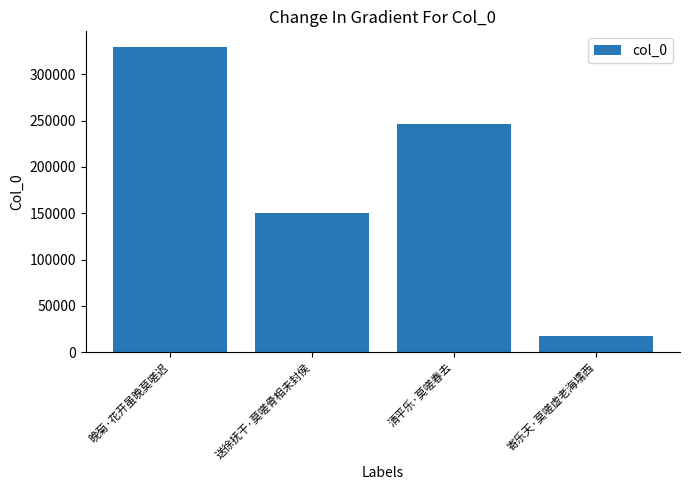

List the labels in order of value, largest first.

晚菊·花开虽晚莫嗟迟, 清平乐·莫嗟春去, 送徐抚干·莫嗟骨相未封侯, 寄乐天·莫嗟虚老海壖西